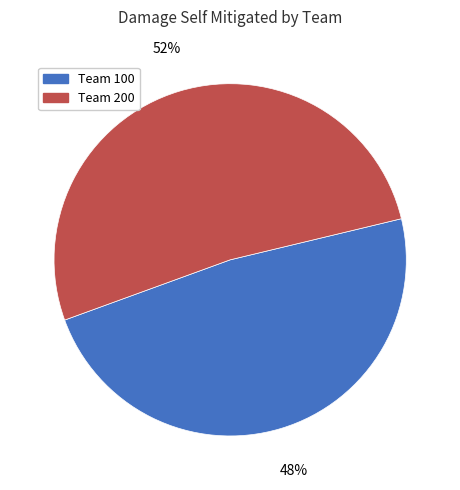

Is the sum of Team 200 and Team 100 greater than half?

Yes